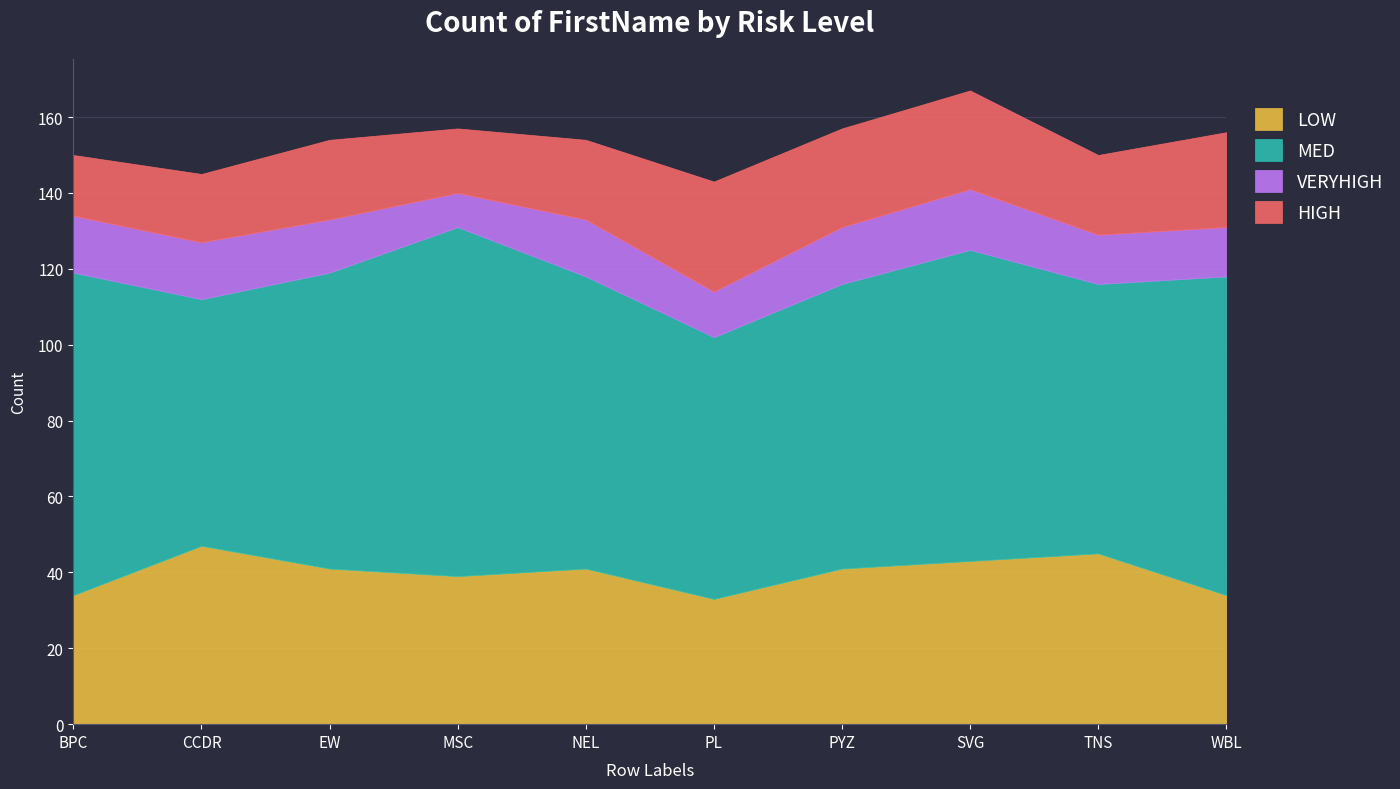

The value of VERYHIGH at PL is 12. True or false?

True